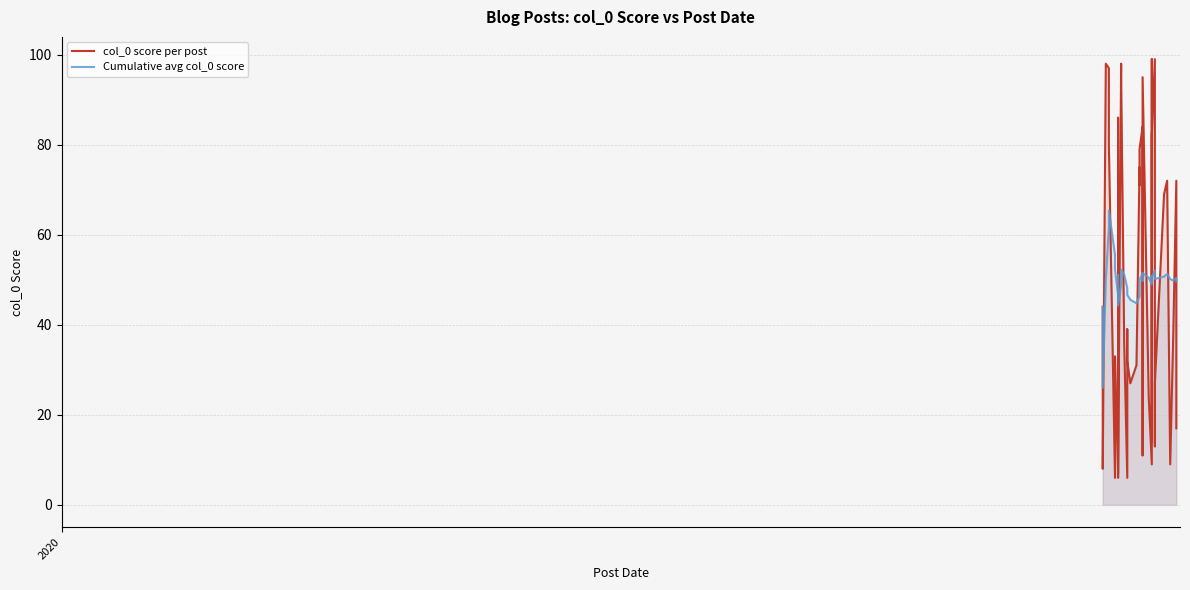

What is the sum of all Cumulative avg col_0 score values?

1980.2